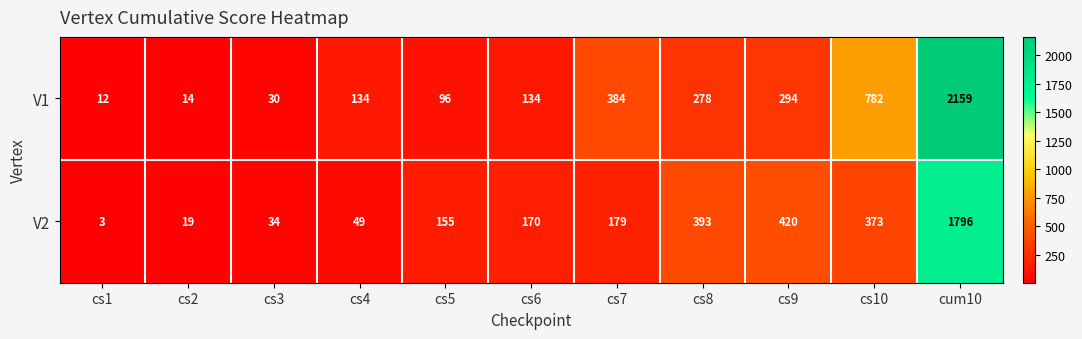

Reading right to left, what are all the values shown in this chart?

V1: 2159	782	294	278	384	134	96	134	30	14	12
V2: 1796	373	420	393	179	170	155	49	34	19	3